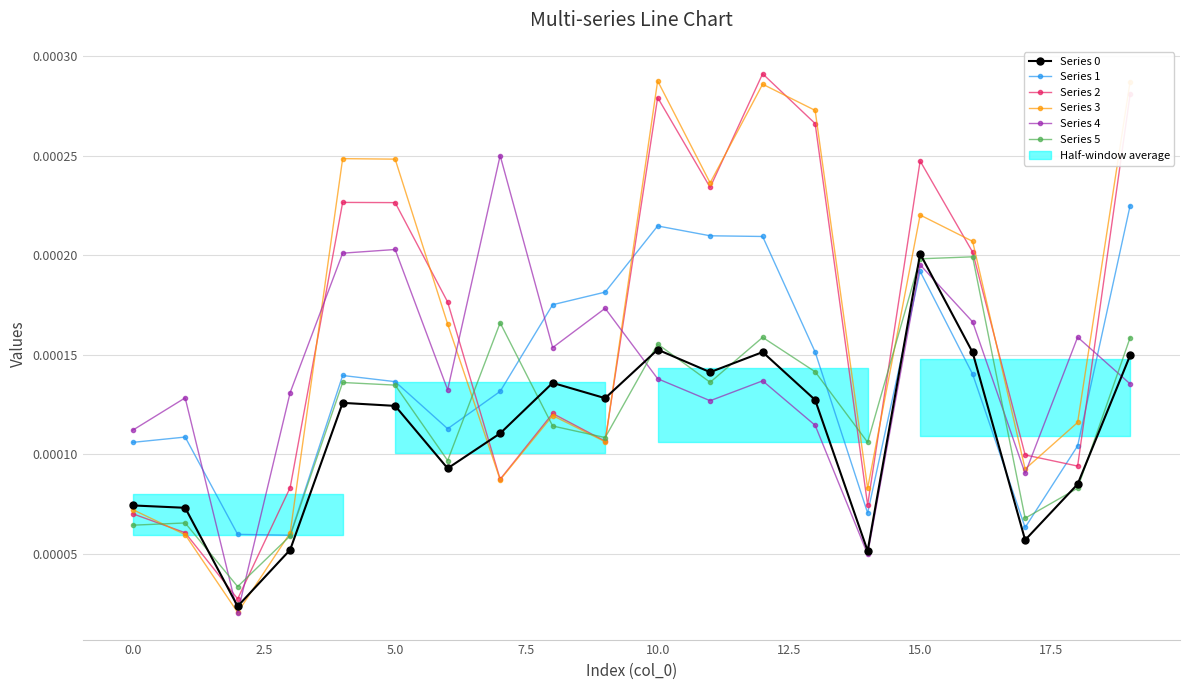

How many series are shown in this chart?

6